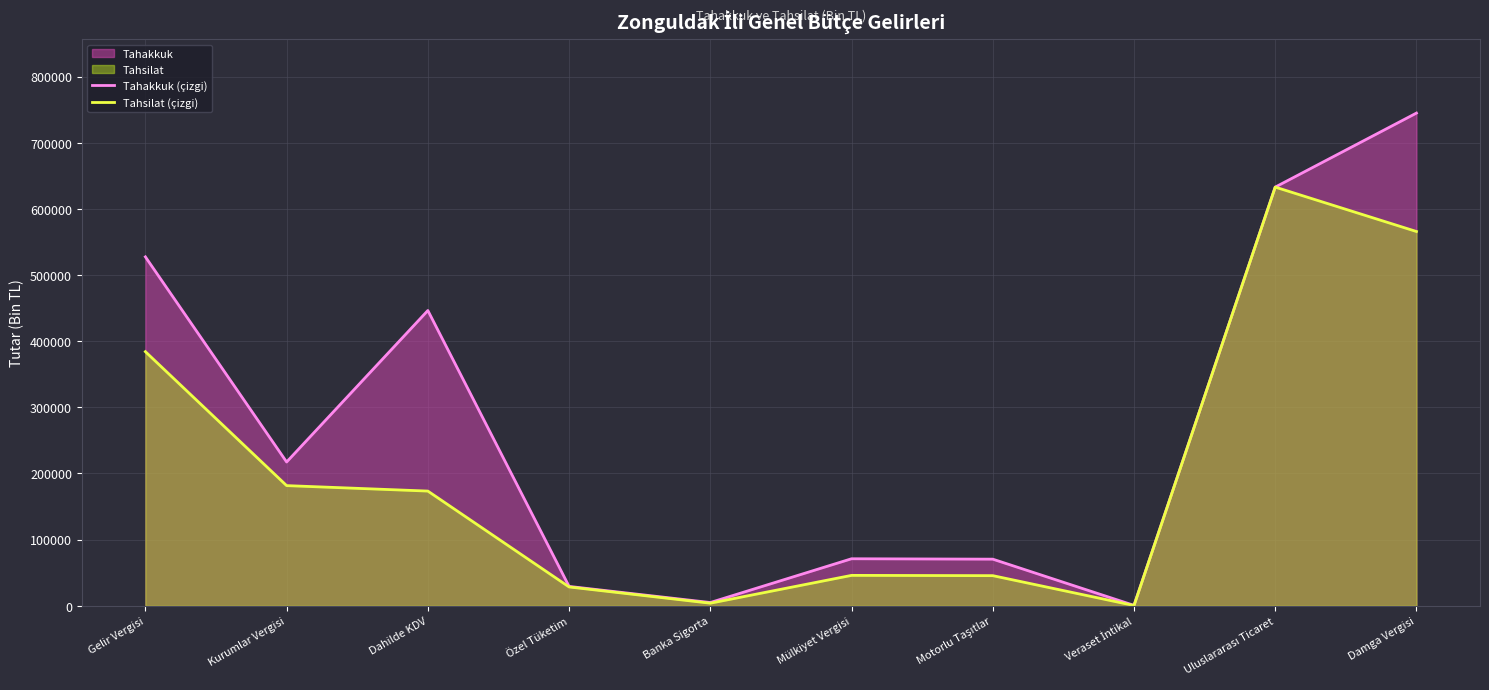

Which has a higher value, Veraset İntikal or Banka Sigorta?

Banka Sigorta